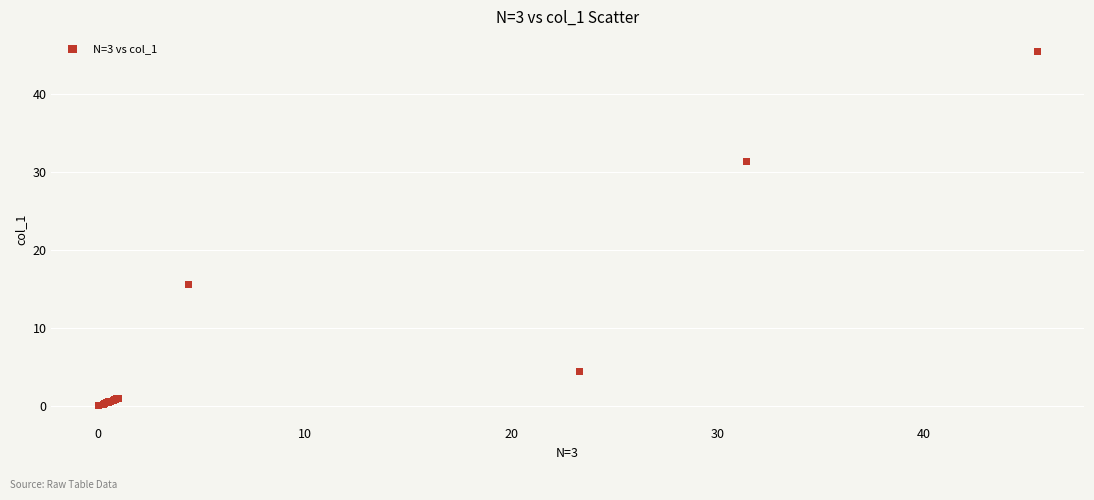

What Y value in the scatter plot is closest to 22?

15.5